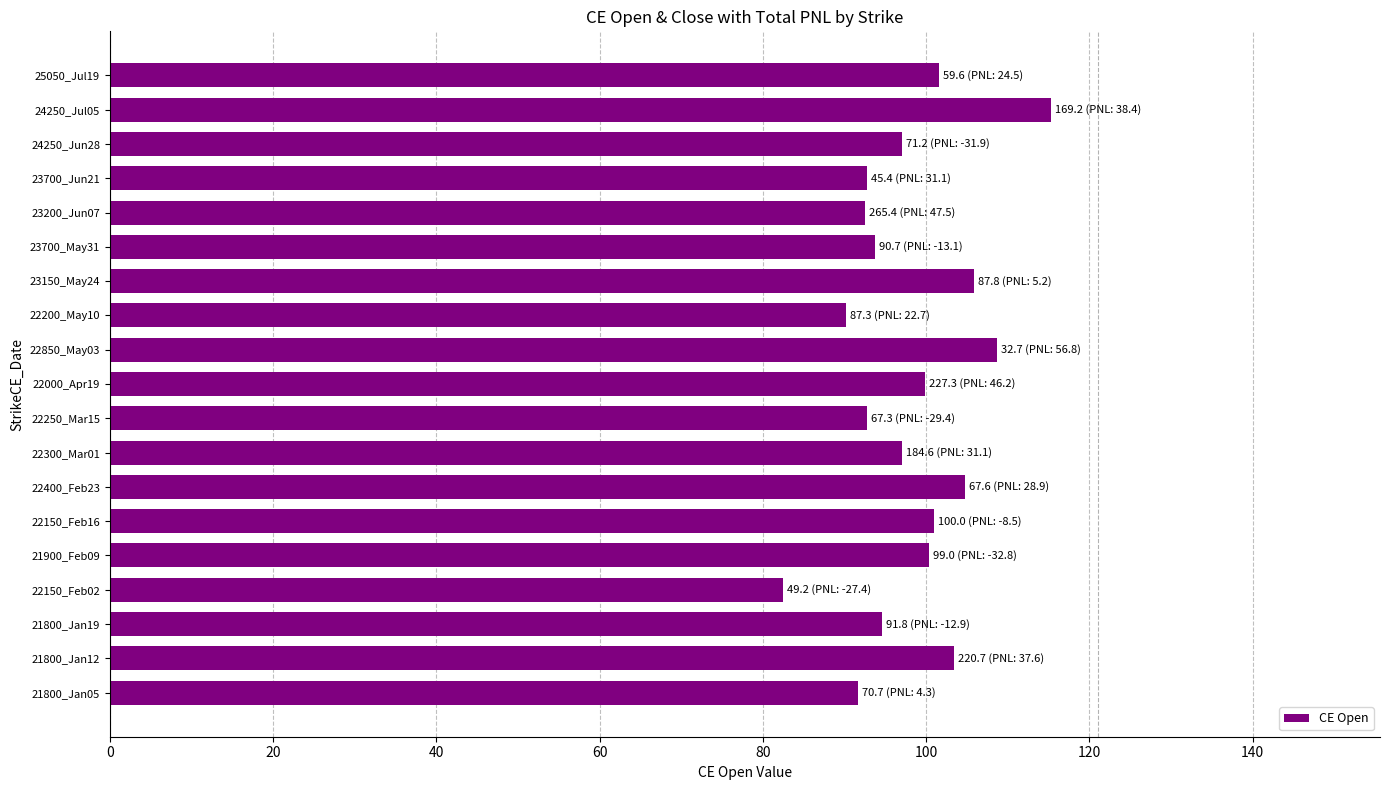

What is the average value?

98.2